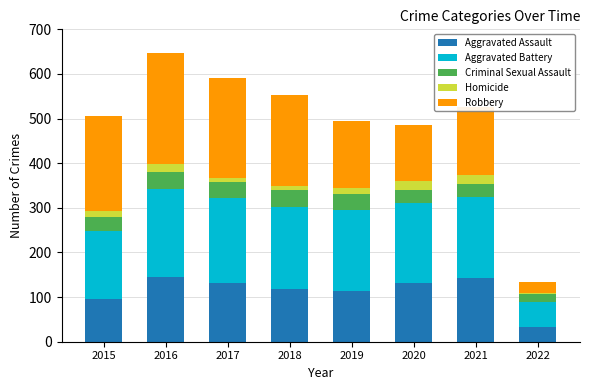

At which label does Aggravated Assault reach its minimum?

2022